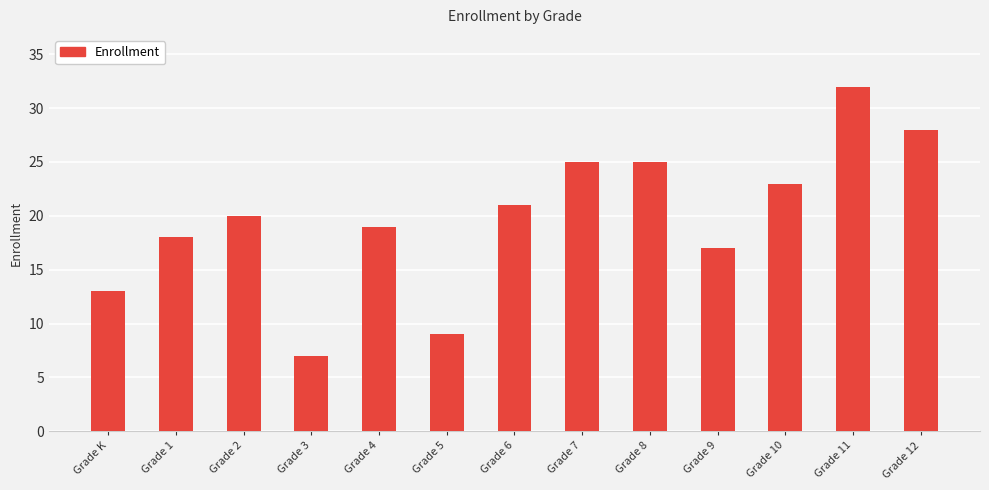

What position from the left is Grade 2?

3